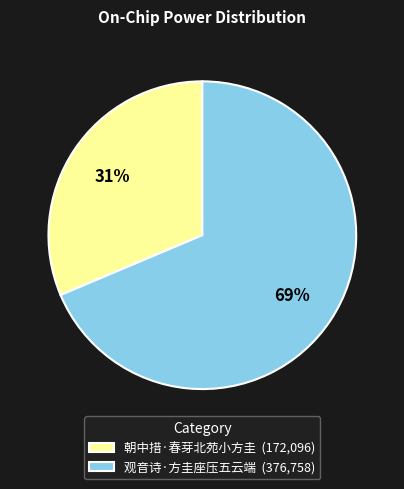

To the nearest percent, what portion does 观音诗·方圭座压五云端 represent?

69%